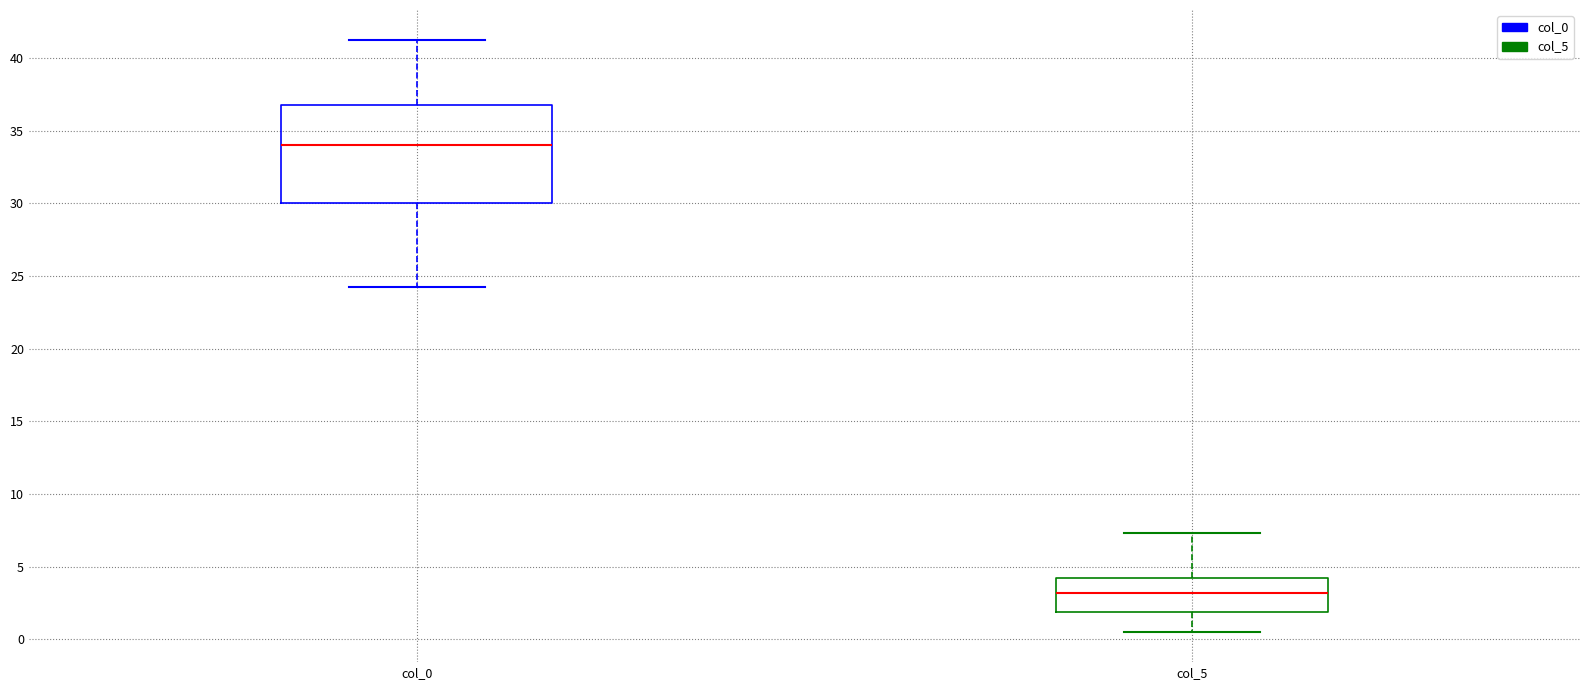

Reading left to right, transcribe this box plot: for each box, give where its median line is, the range the box spans, and where its two whiskers end, as read against the y-axis. The values are not printed on the chart, so give them approximately, as read against the axis.

col_0: median 34.0, box 30.0 to 37.0, whiskers 24.5 to 41.5
col_5: median 3.0, box 2.0 to 4.5, whiskers 0.5 to 7.5